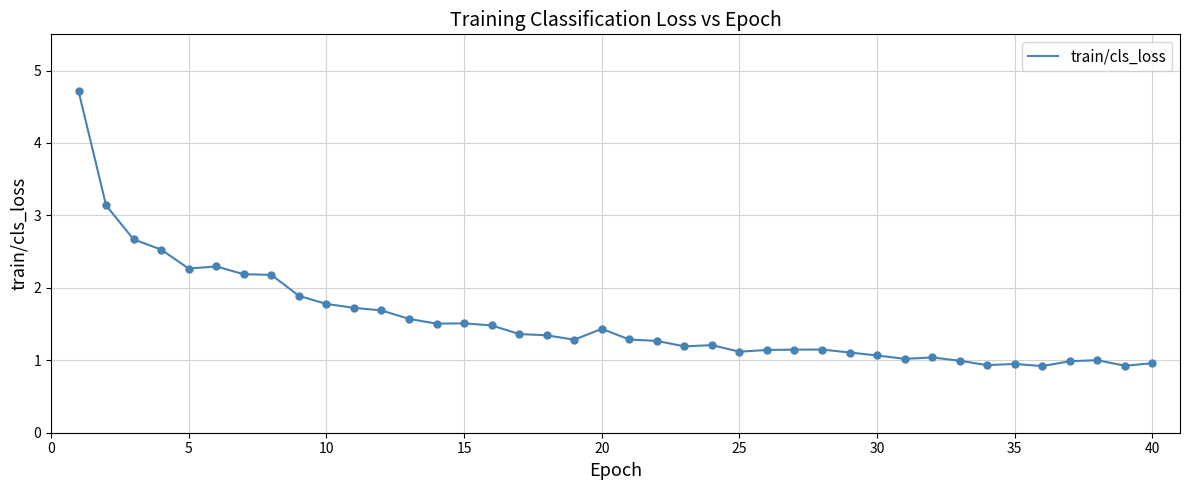

What is the maximum value shown in the chart?

4.7